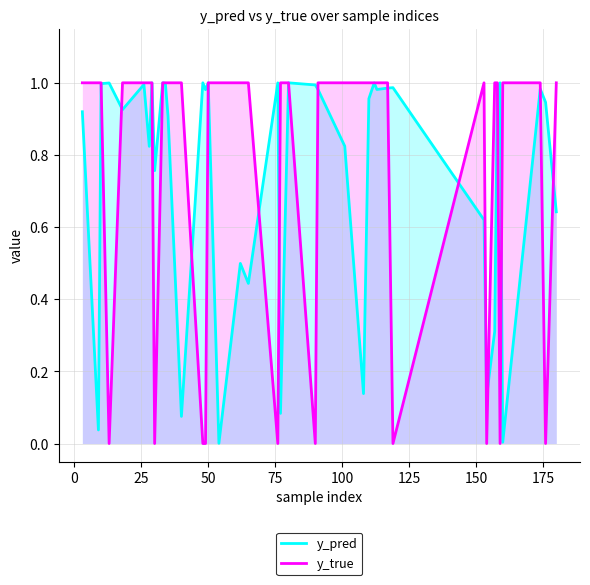

Which series has the largest range (max minus min)?

y_true